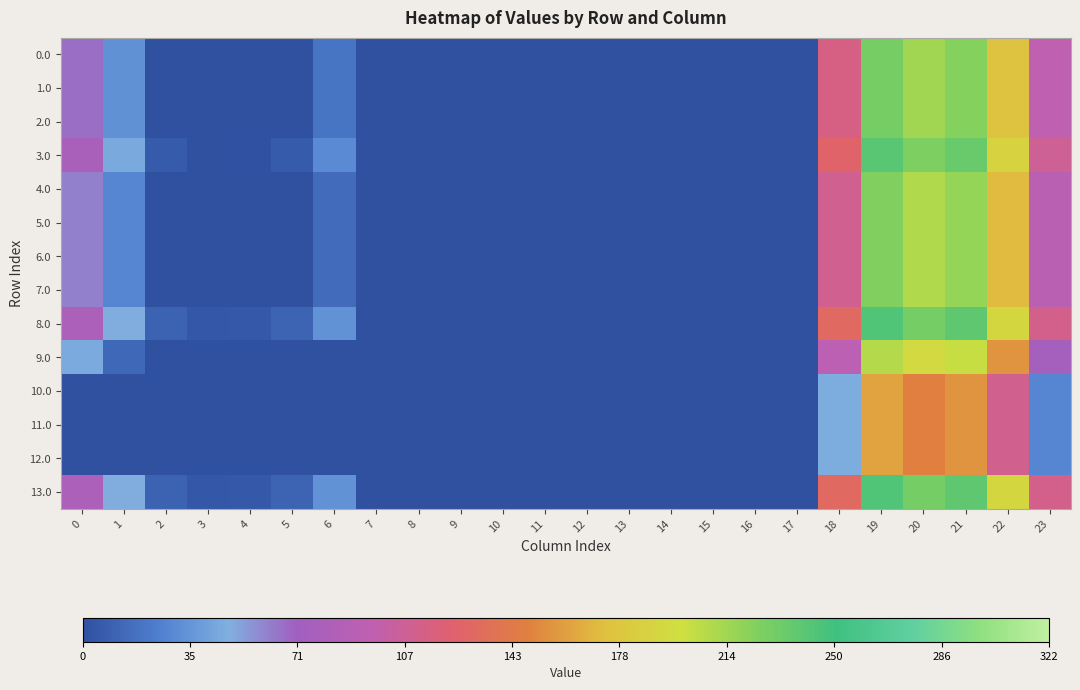

How many data points does each series have?

24